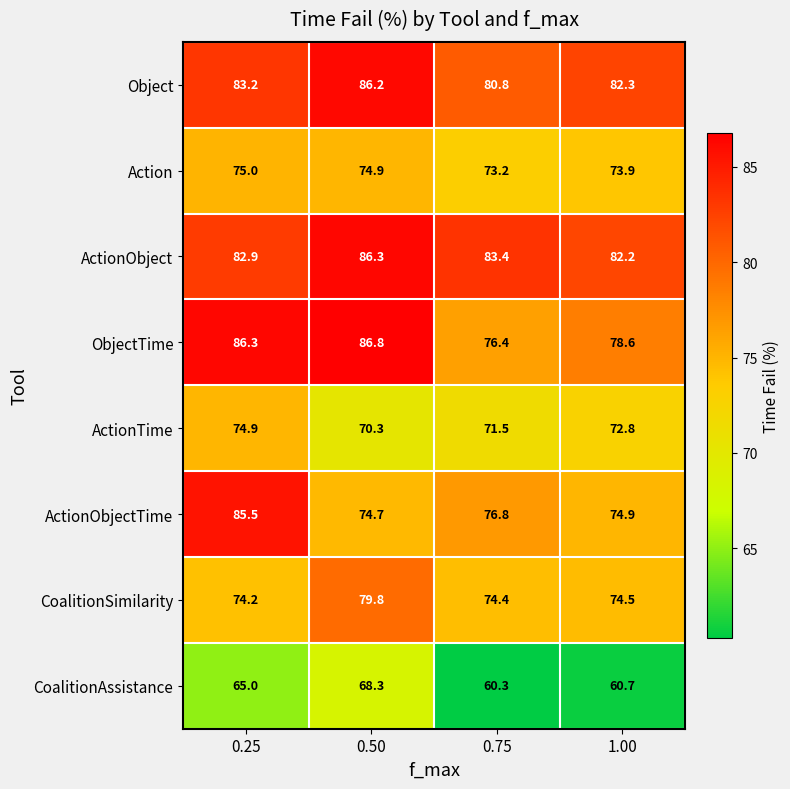

What is the sum of all ActionTime values?

289.5